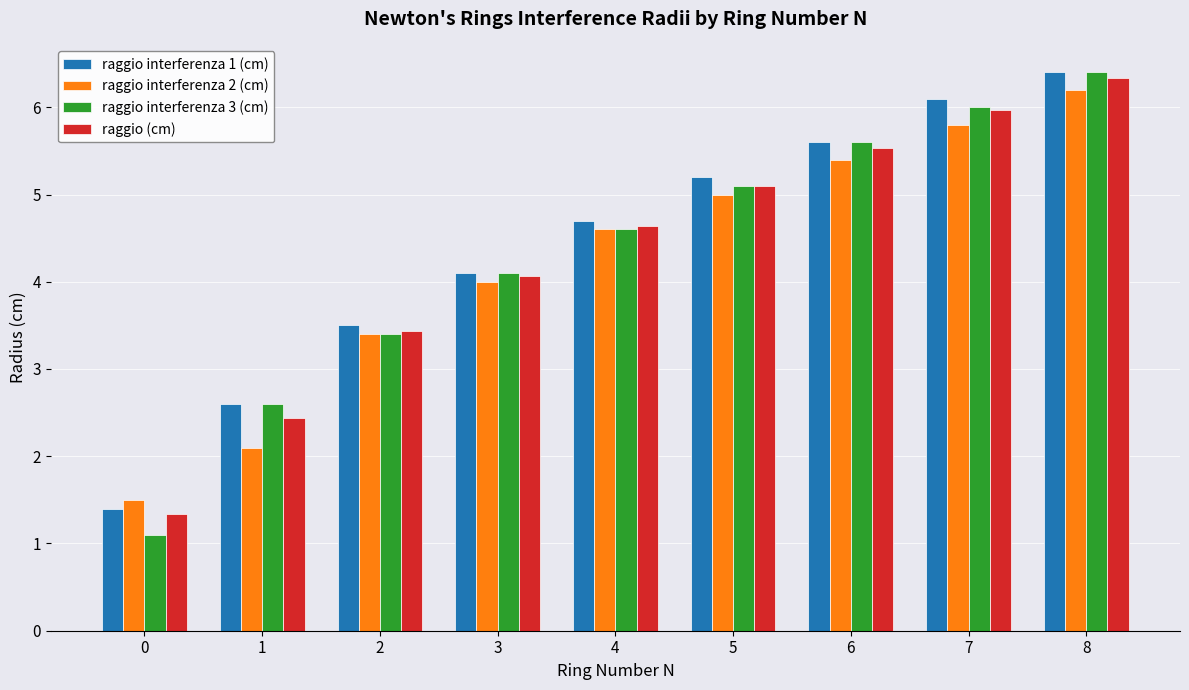

List the labels in order of raggio interferenza 1 (cm) value, smallest first.

0, 1, 2, 3, 4, 5, 6, 7, 8